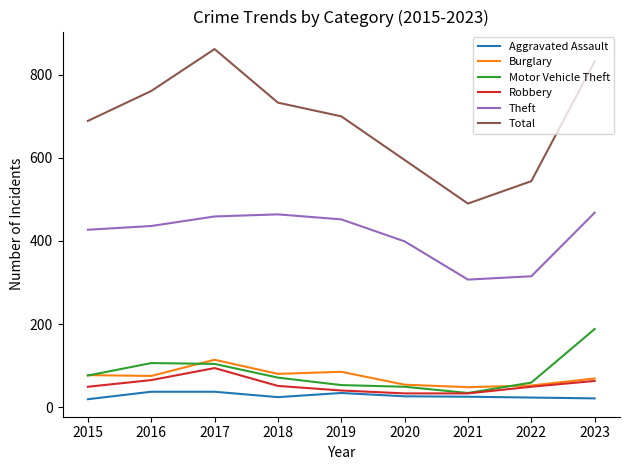

What is the lowest value of the Total series?

490